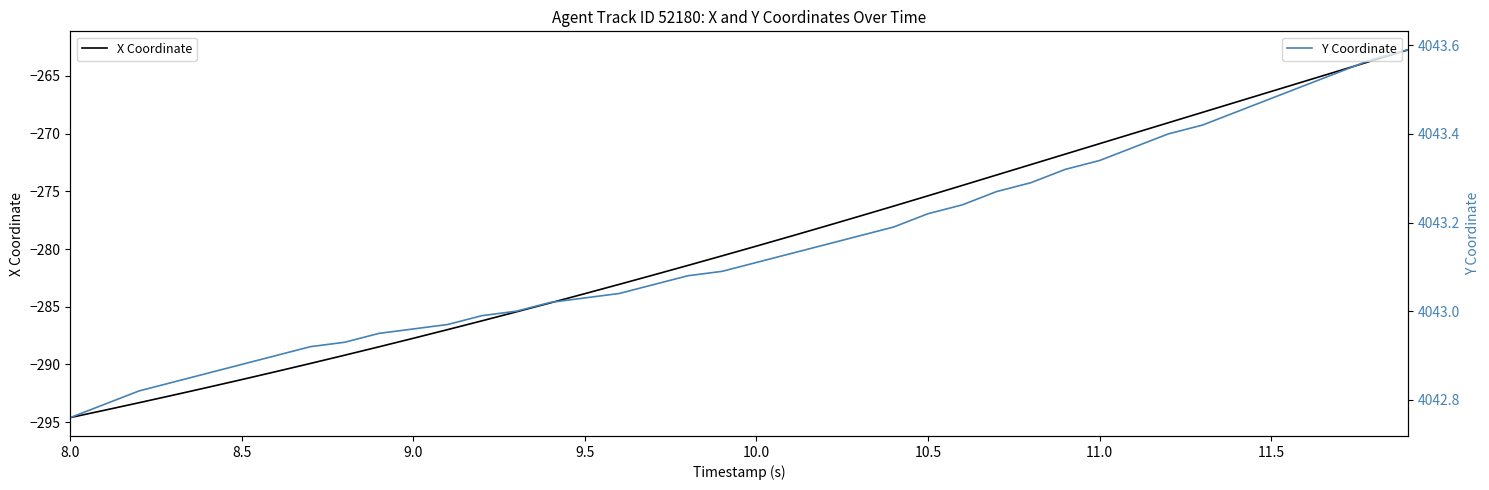

True or false: X Coordinate and Y Coordinate cross at least once.

False